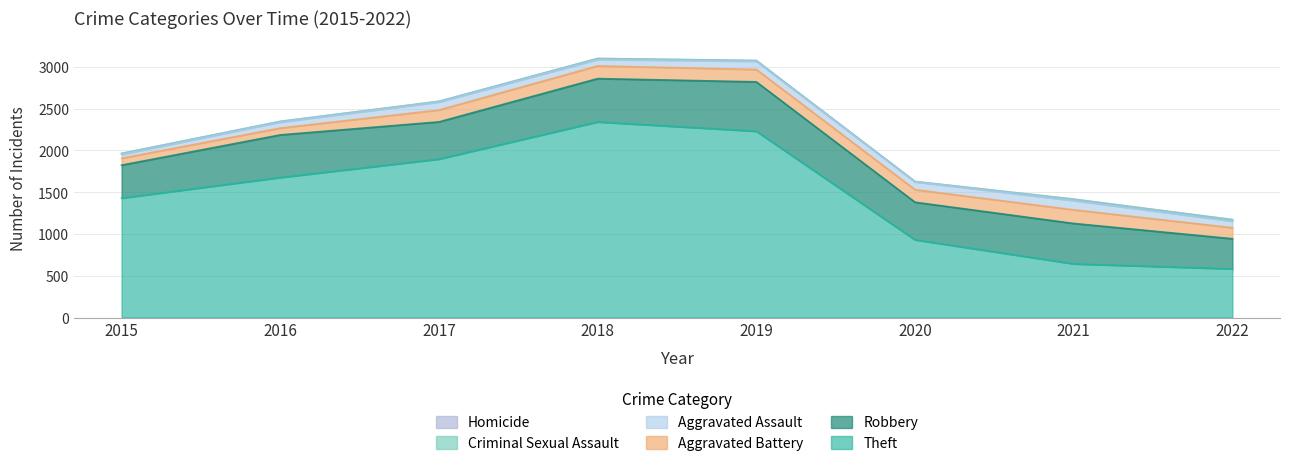

What is the approximate value of Aggravated Battery at 2020, to the nearest 5?

150